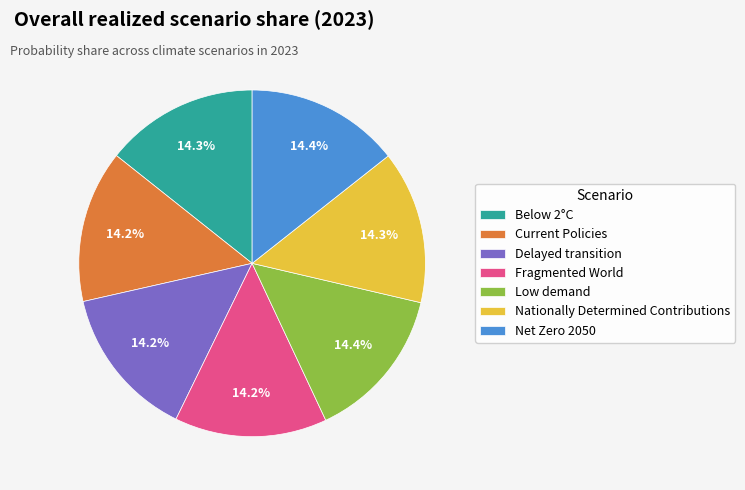

Is there a majority slice in this chart?

No